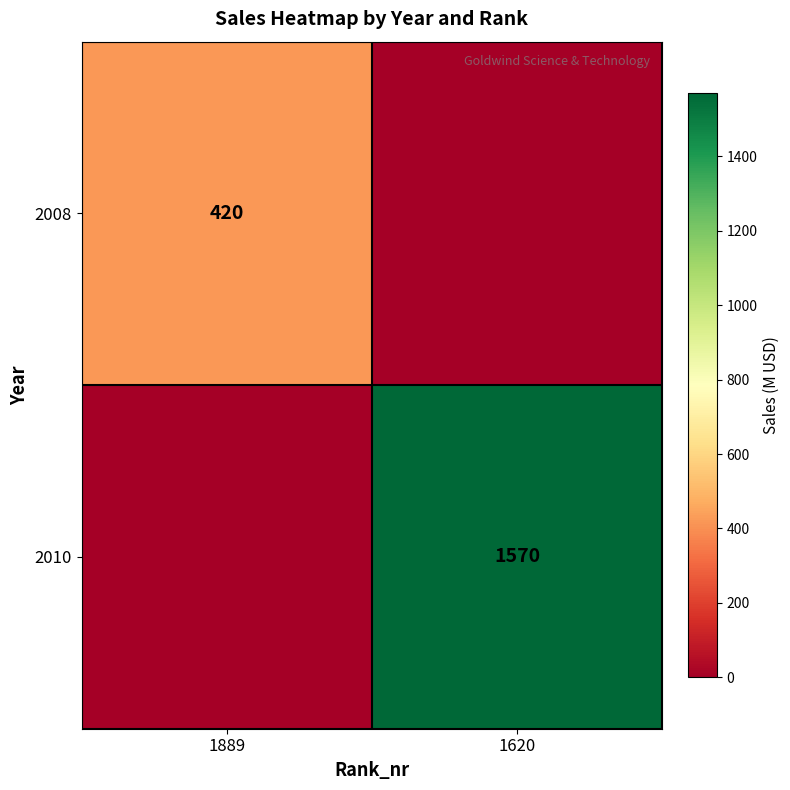

How many distinct data groups are displayed?

2